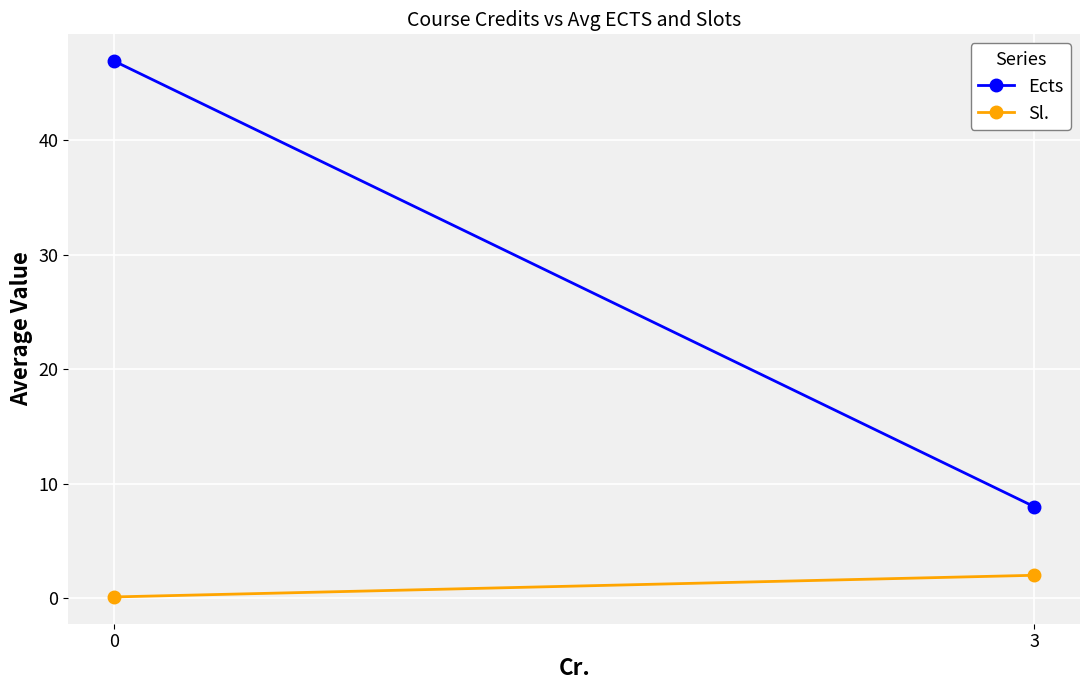

Read the Ects value at 3.

8.0